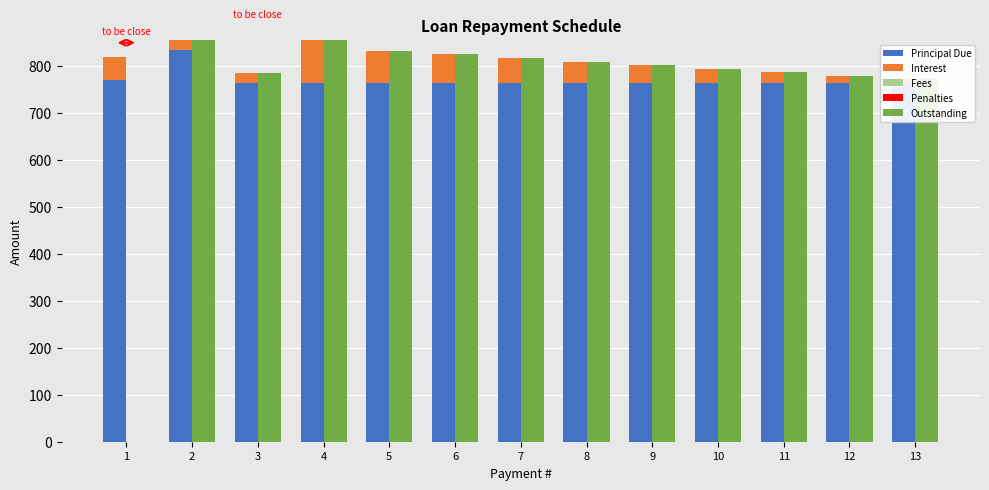

Are the bars horizontal?

No